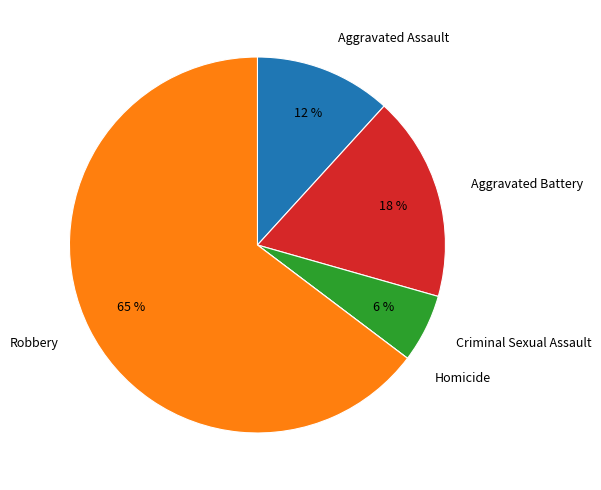

What is the largest slice in the pie chart?

Robbery